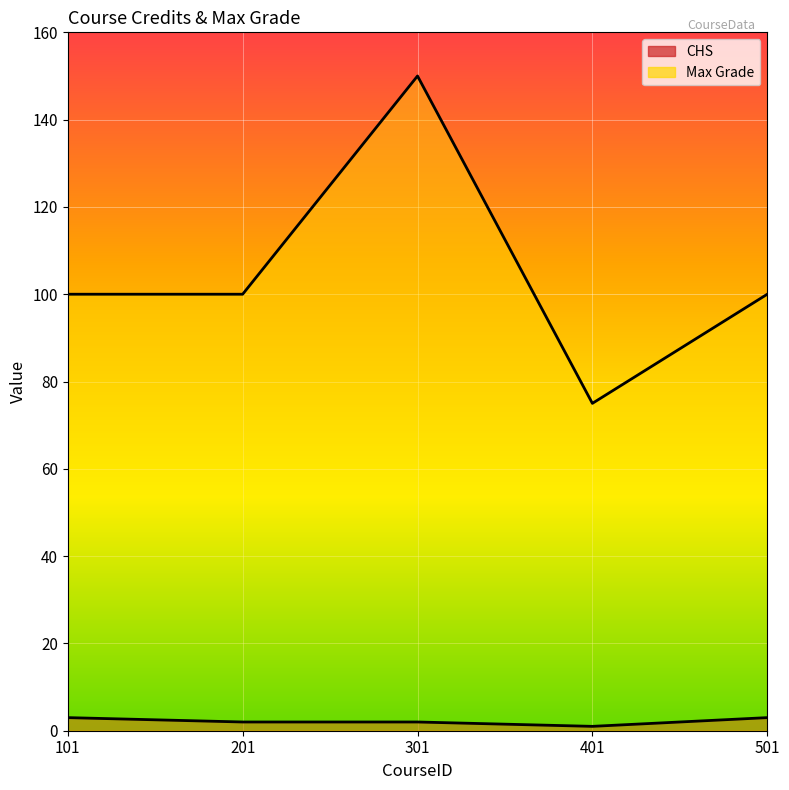

At which category does the chart reach its peak across all series?

301